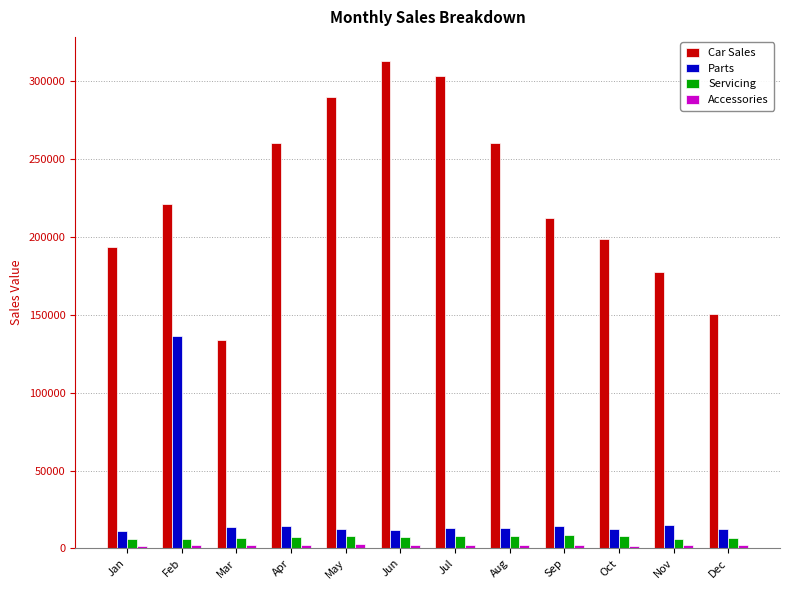

How many values in the Parts series are below 13190?

6